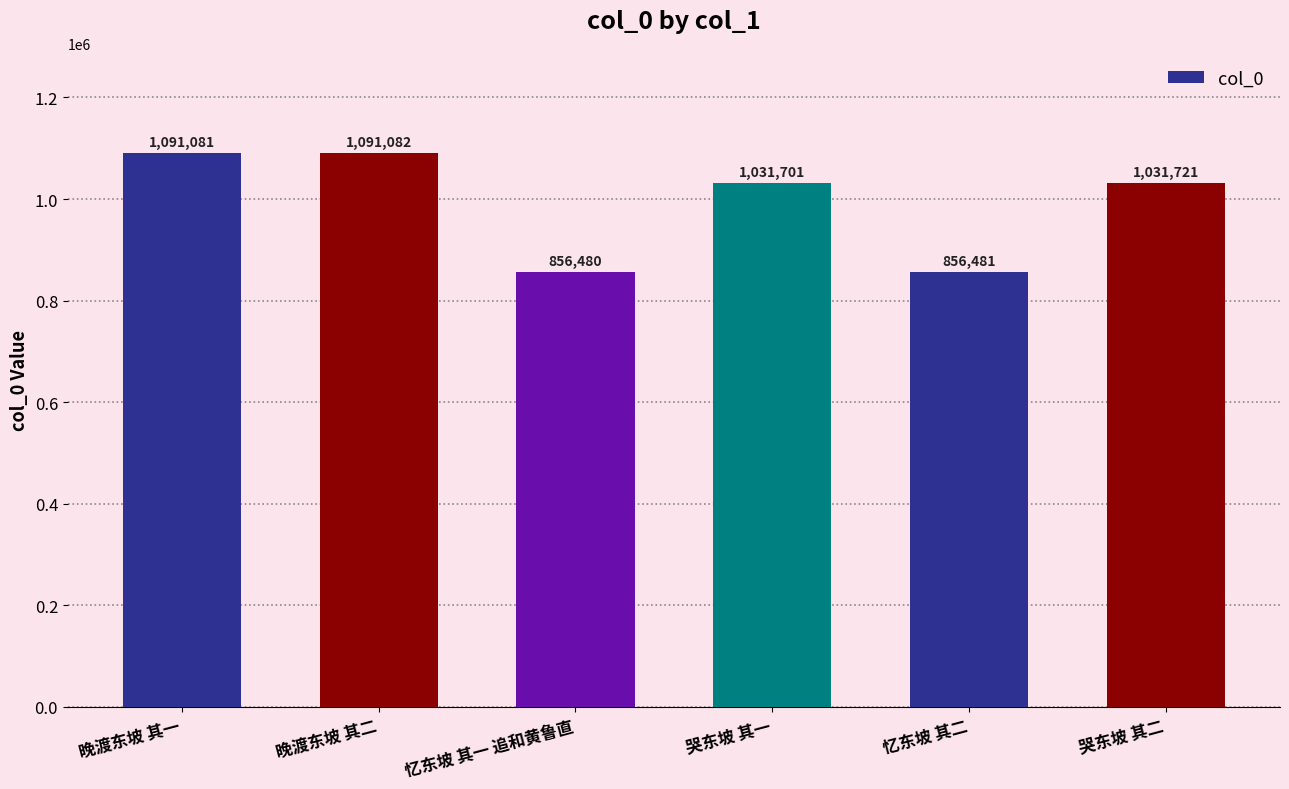

Read the value at 晚渡东坡 其二.

1091082